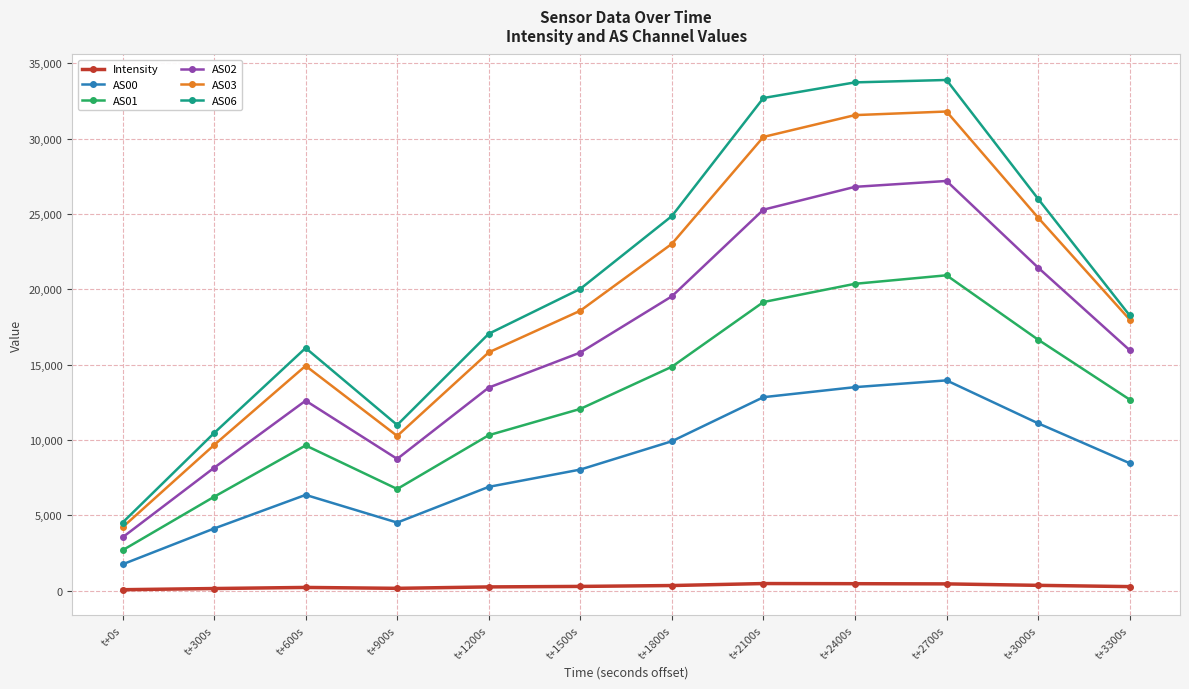

What is the label of the 6th point from the right?

t+1800s